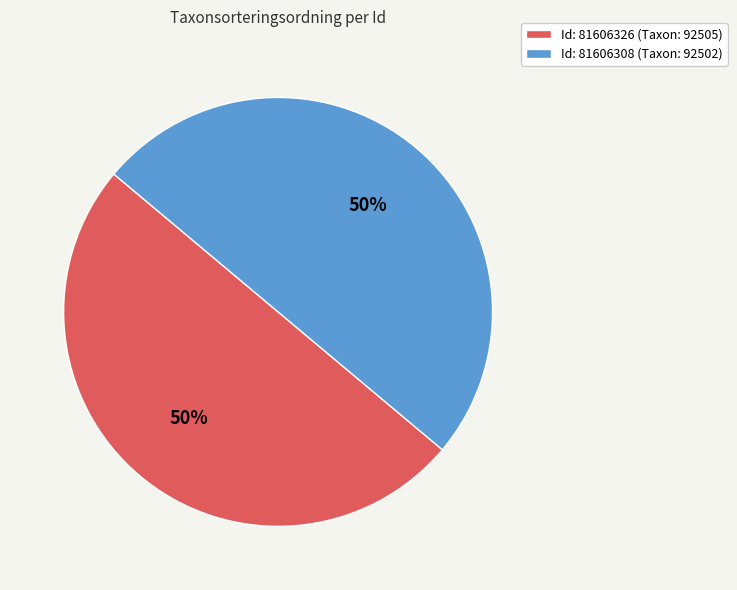

To the nearest percent, what is the average slice percentage?

50%